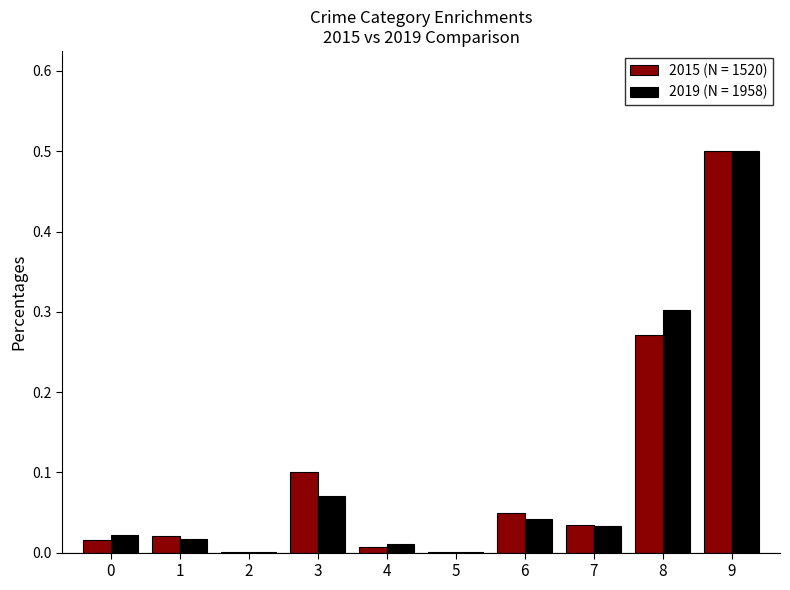

At which category does the chart reach its peak across all series?

9